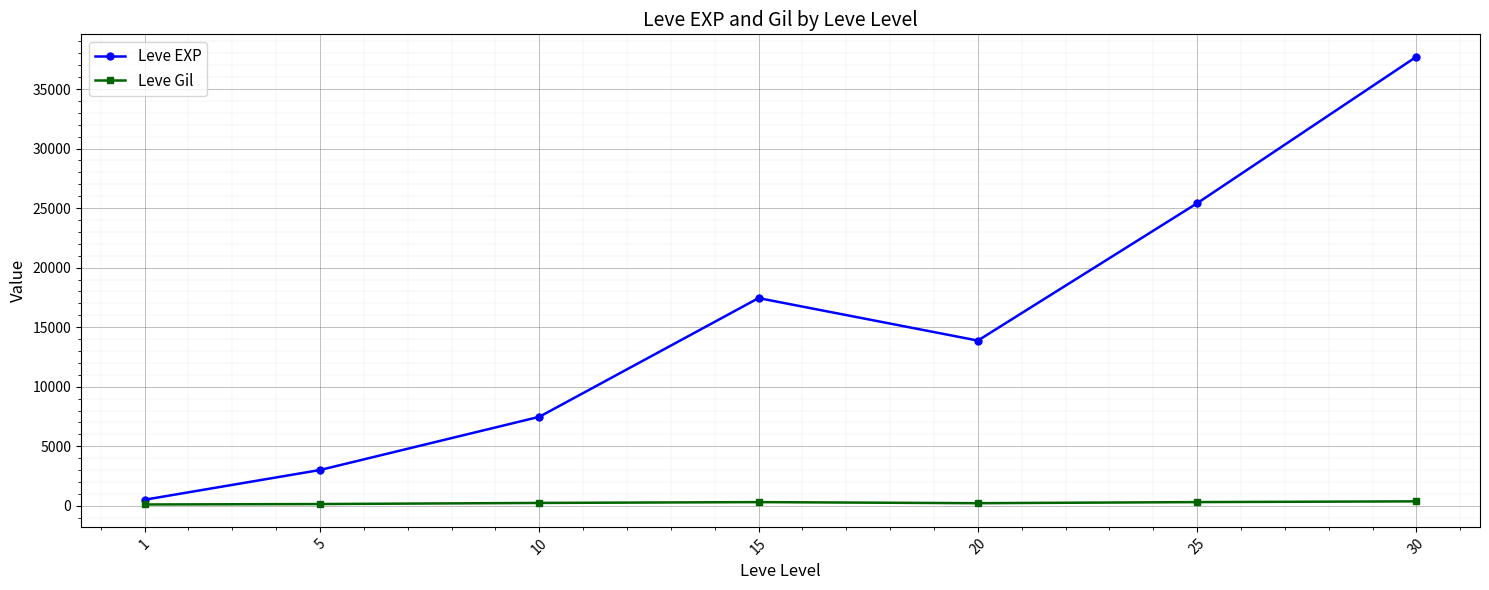

Read the Leve Gil value at 15.

312.0